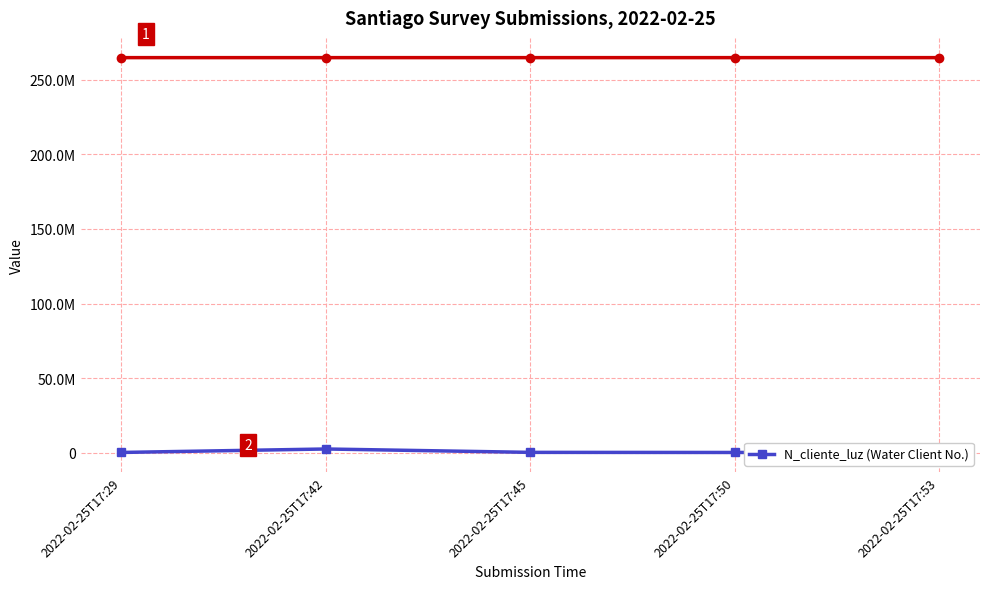

What is the change in value from 2022-02-25T17:42 to 2022-02-25T17:53?

-2064748